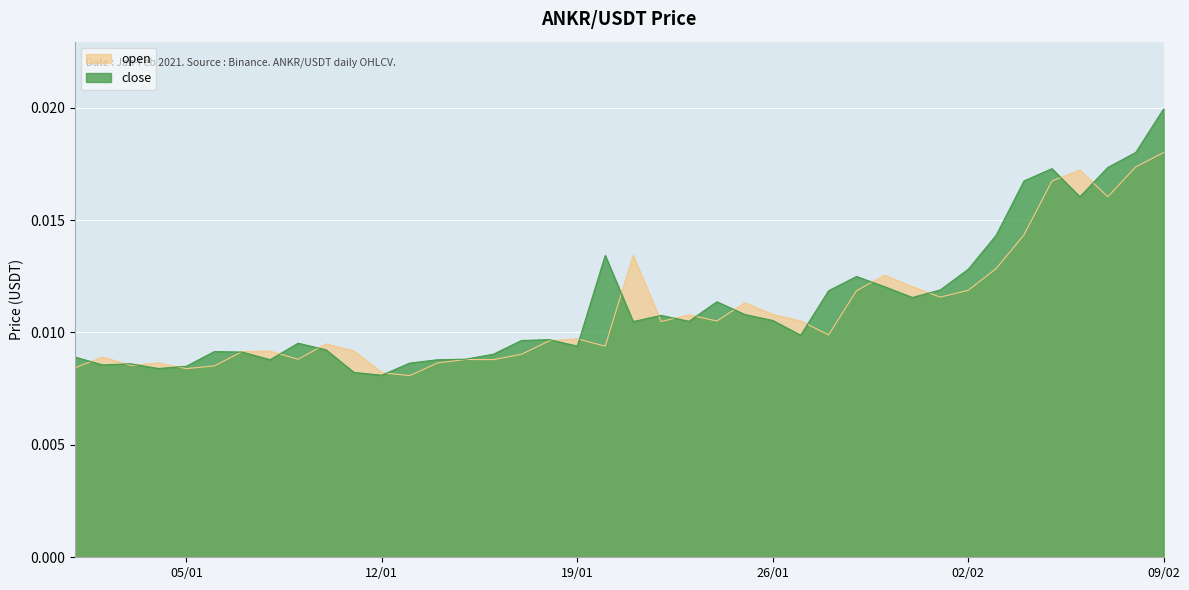

At which category is the sum across all series the highest?

09/02